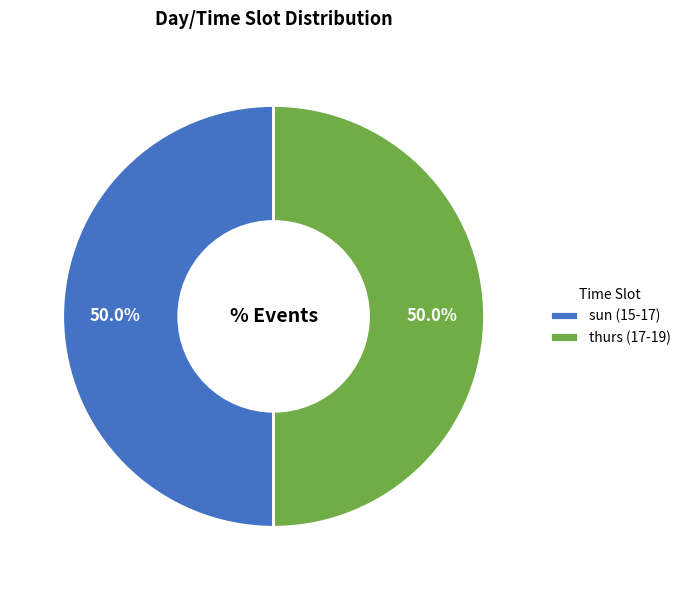

Do thurs (17-19) and sun (15-17) together represent more than half of the pie?

Yes